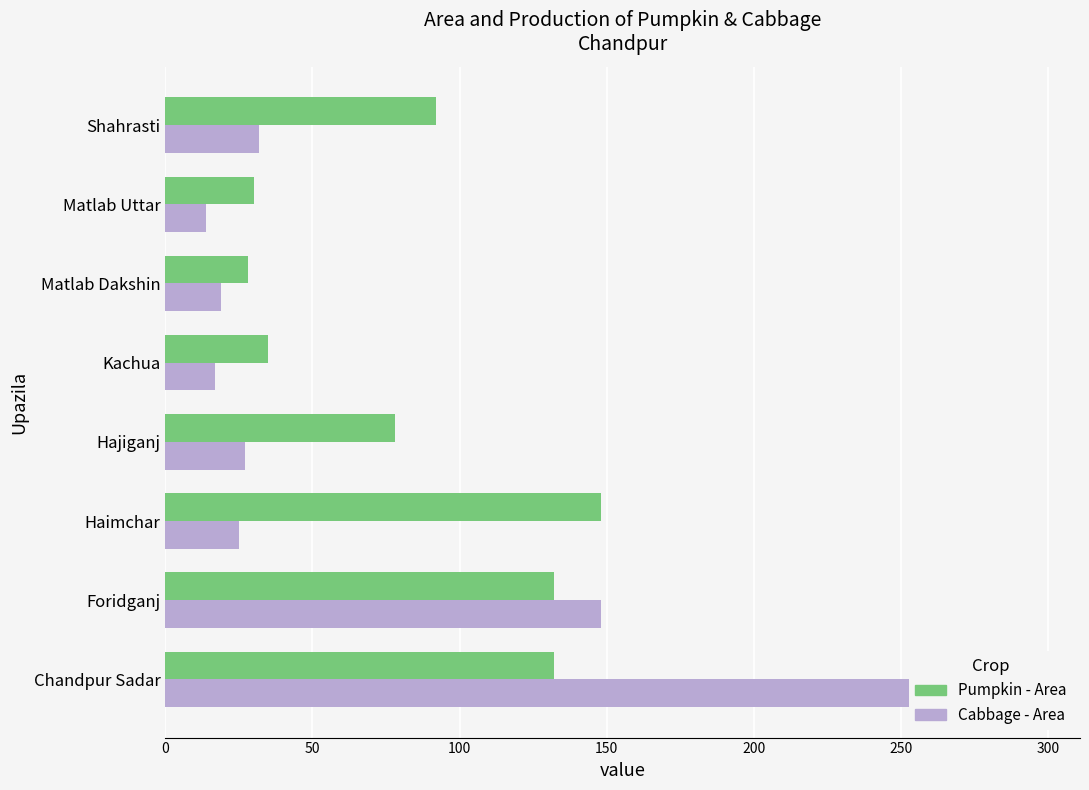

How many data points in Cabbage - Area are less than 27?

4